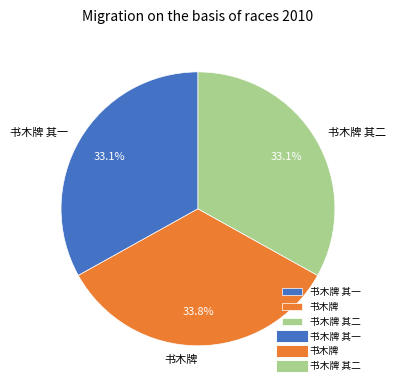

Count the number of slices in the pie.

3